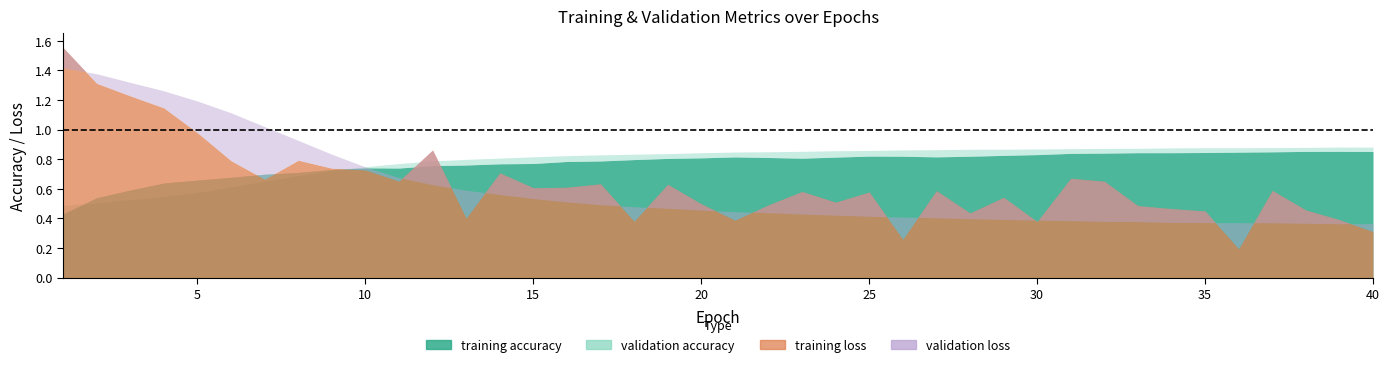

Which series has the largest total across all categories?

validation accuracy